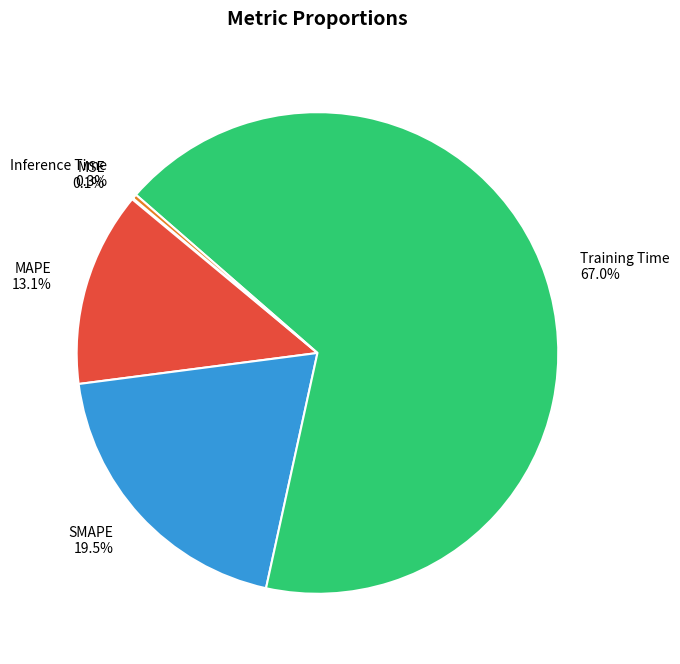

What is the largest slice in the pie chart?

Training Time